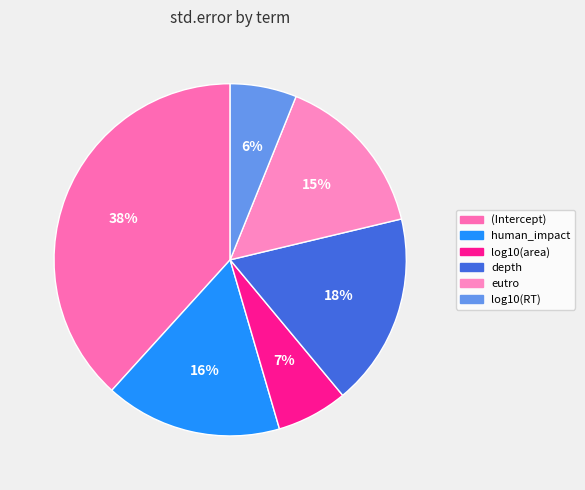

The log10(RT) slice represents 1% of the pie. True or false?

False